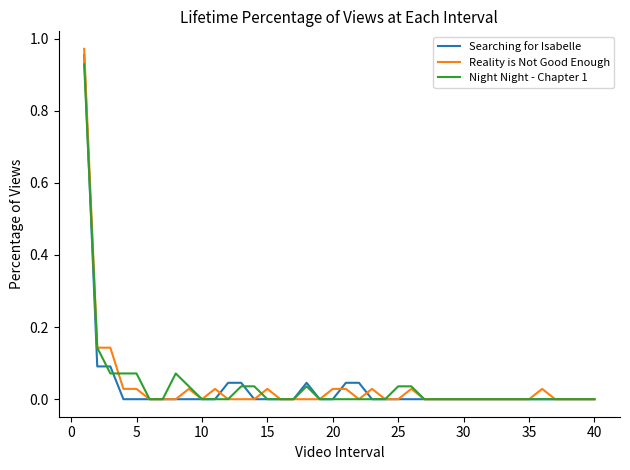

Which series has the largest range (max minus min)?

Reality is Not Good Enough